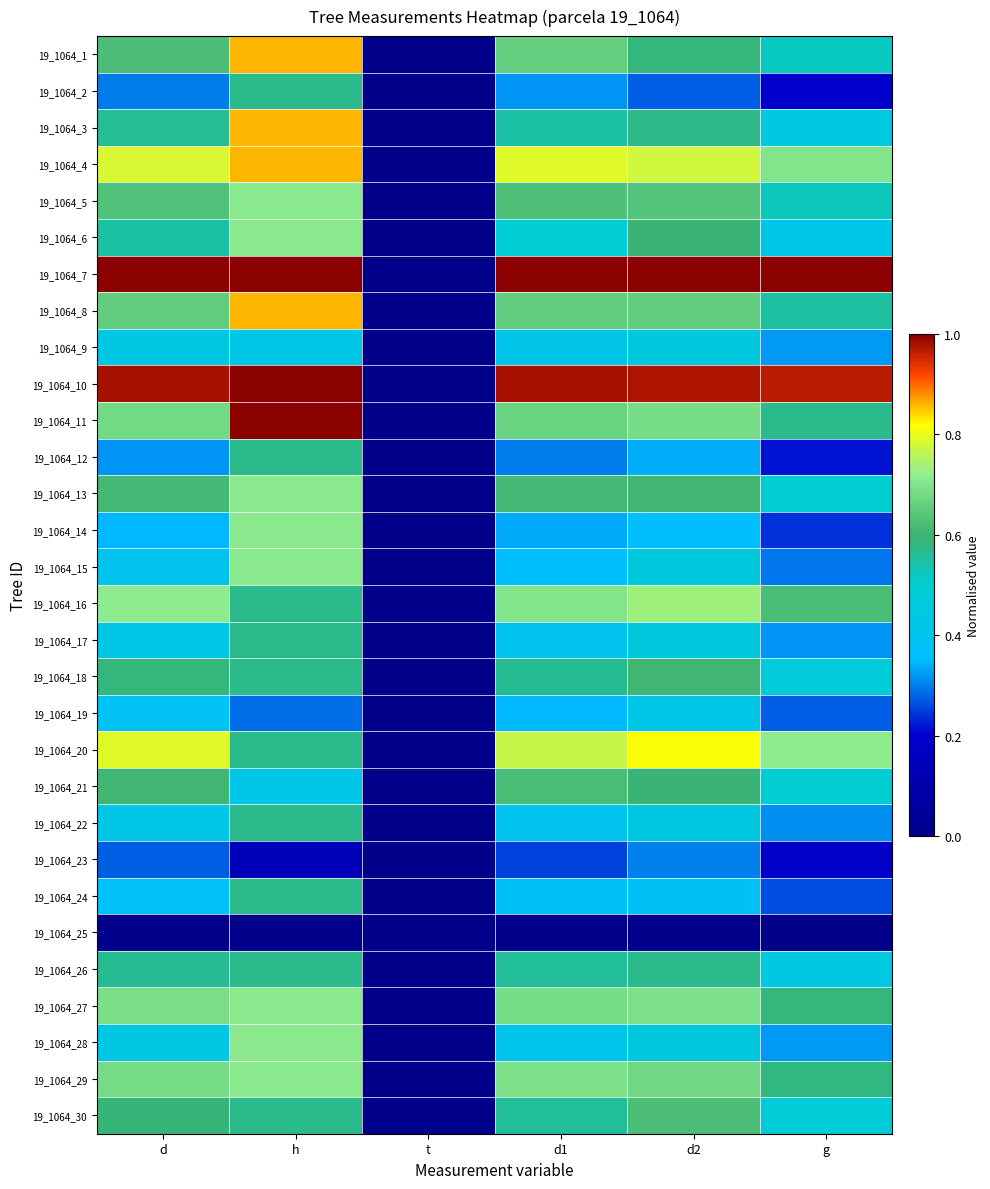

At t, list the series in order from largest to smallest.

19_1064_1, 19_1064_2, 19_1064_3, 19_1064_4, 19_1064_5, 19_1064_6, 19_1064_7, 19_1064_8, 19_1064_9, 19_1064_10, 19_1064_11, 19_1064_12, 19_1064_13, 19_1064_14, 19_1064_15, 19_1064_16, 19_1064_17, 19_1064_18, 19_1064_19, 19_1064_20, 19_1064_21, 19_1064_22, 19_1064_23, 19_1064_24, 19_1064_25, 19_1064_26, 19_1064_27, 19_1064_28, 19_1064_29, 19_1064_30